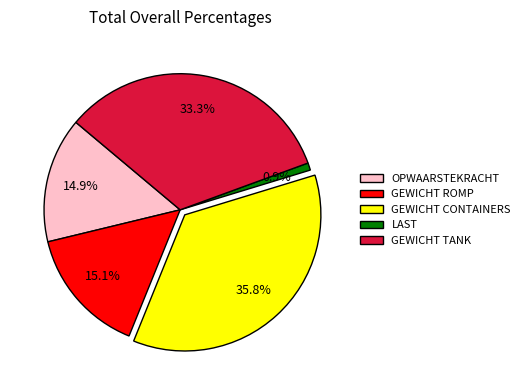

Is there any slice that represents more than half of the pie?

No